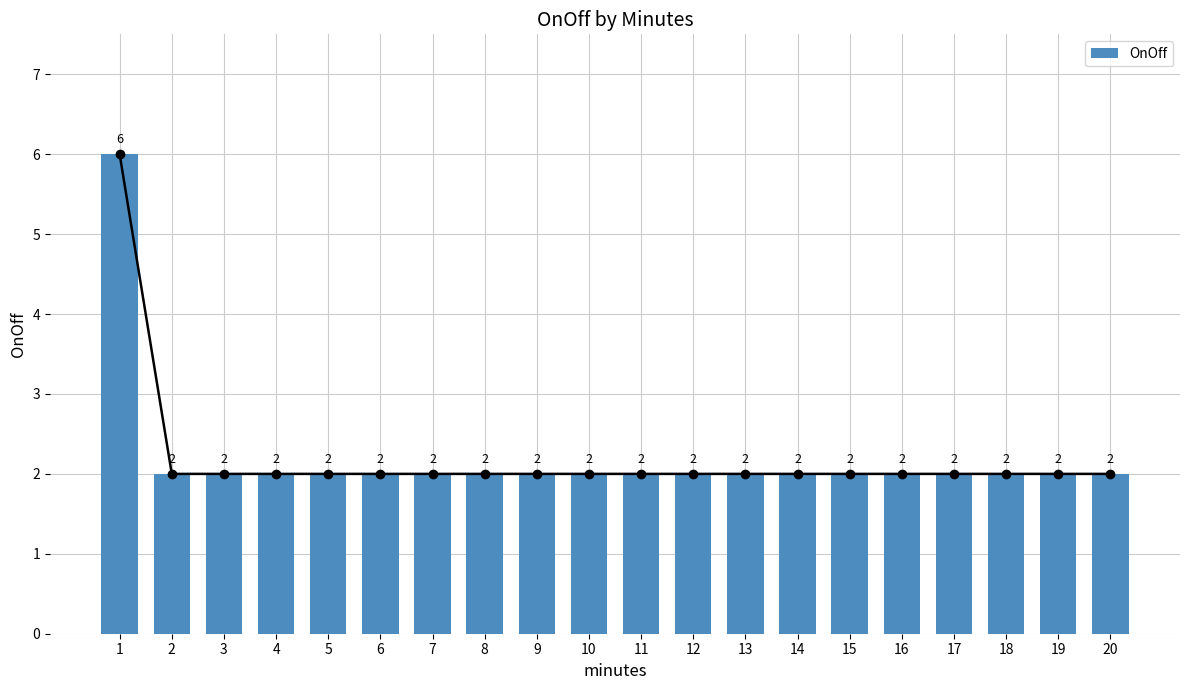

How many values are between 2 and 3?

19